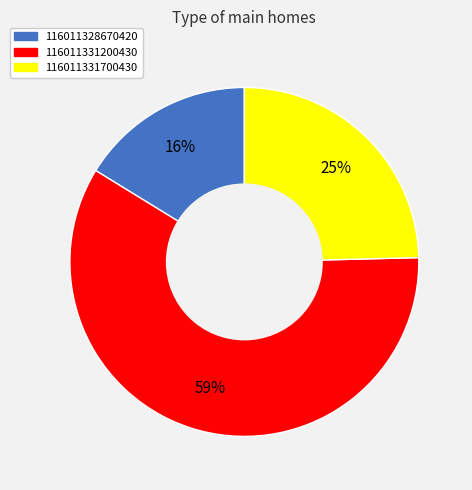

Which has a higher value, 116011331200430 or 116011331700430?

116011331200430